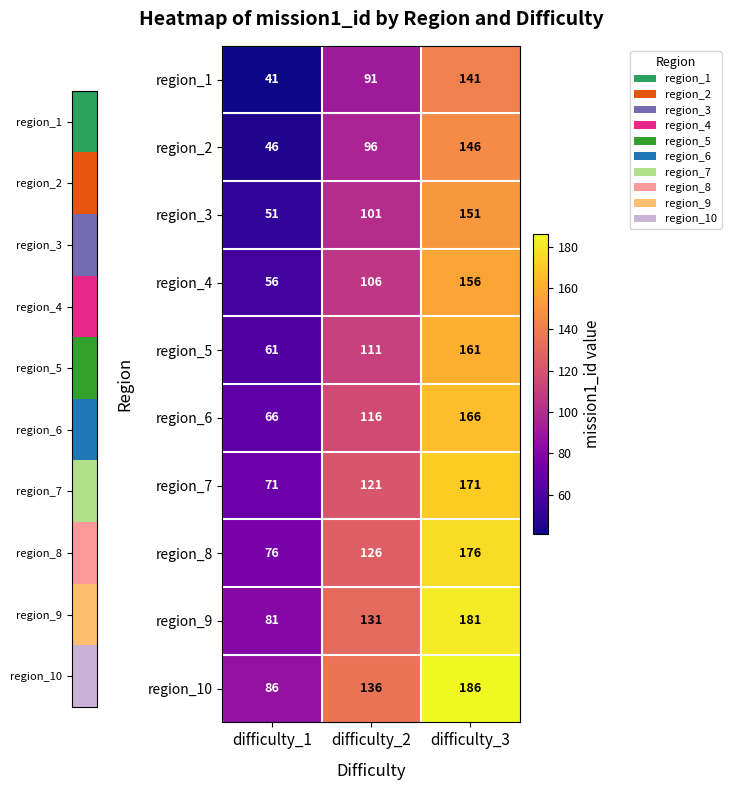

What is the difference between the second highest and minimum values in the region_8 series?

50